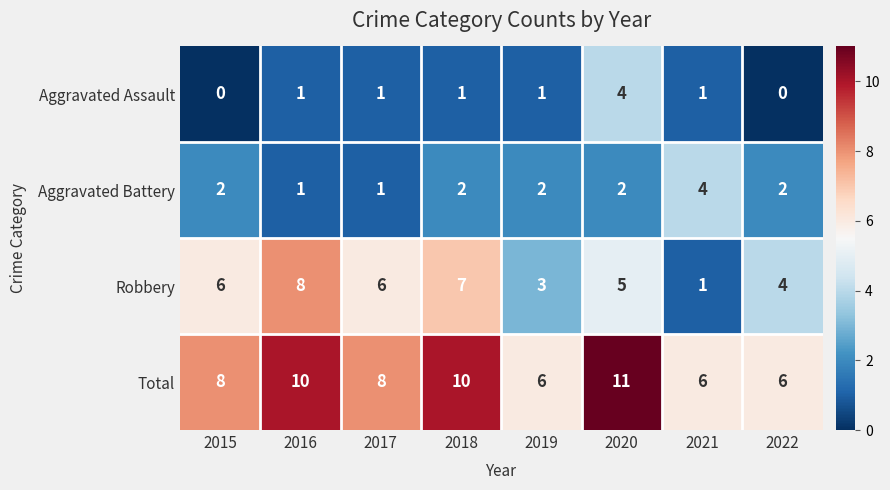

The value of Aggravated Battery at 2022 is 1. True or false?

False